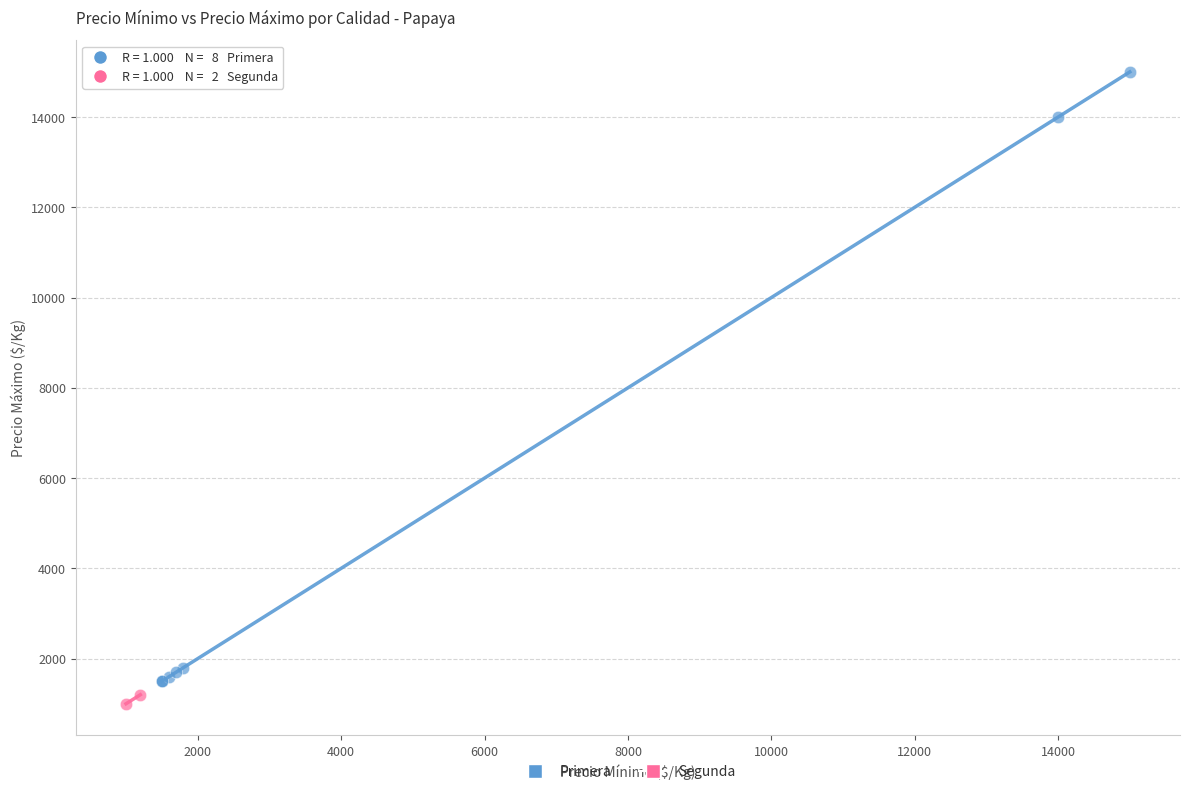

What are all the series names shown in the legend?

Primera, Segunda